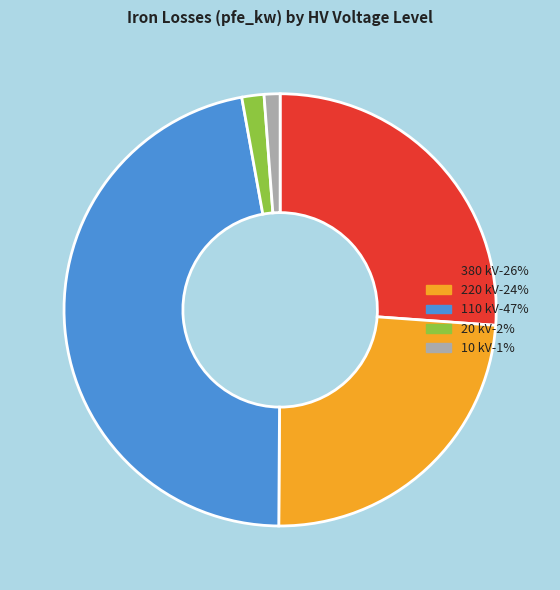

Is there a majority slice in this chart?

No